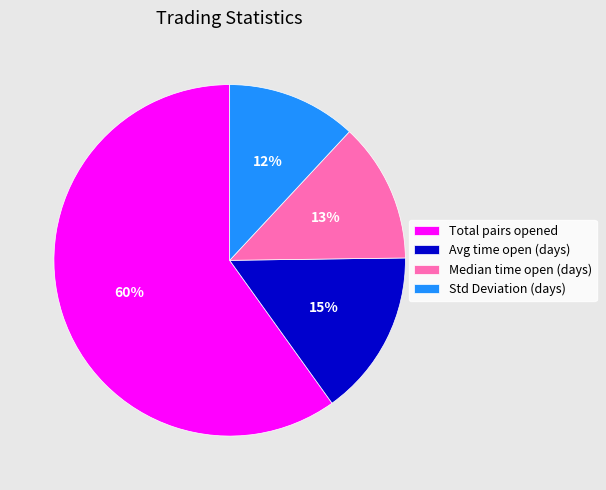

Is it true that Total pairs opened is 46% of the pie?

False